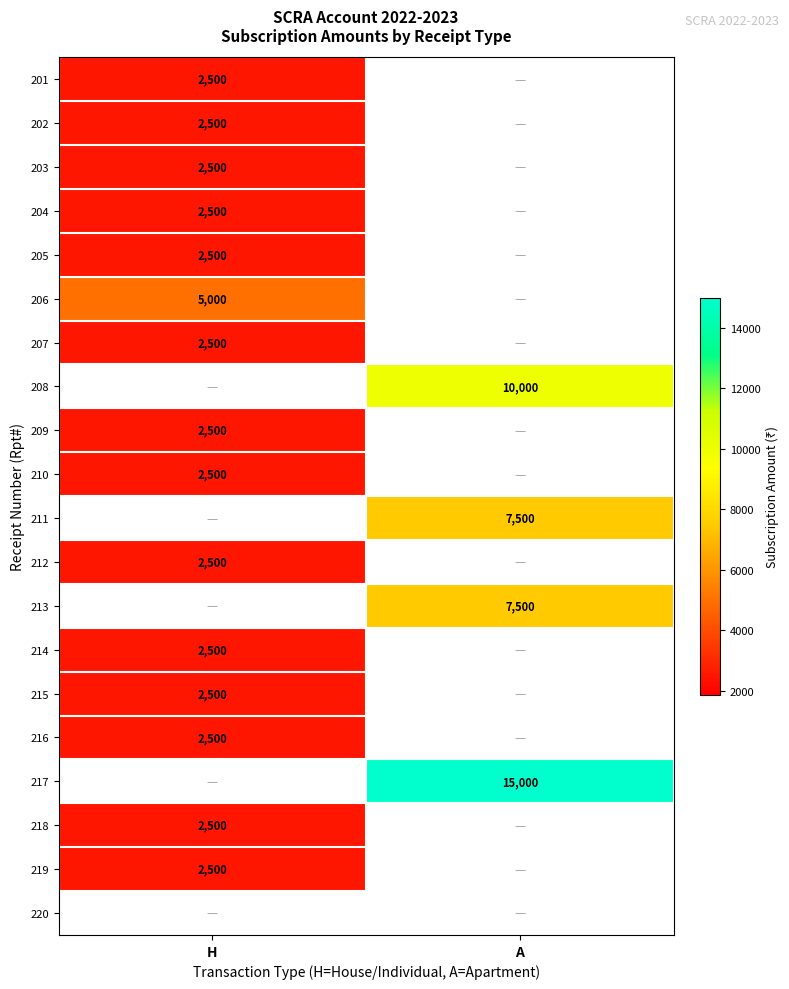

The 215 series shows 2500 at H. True or false?

True